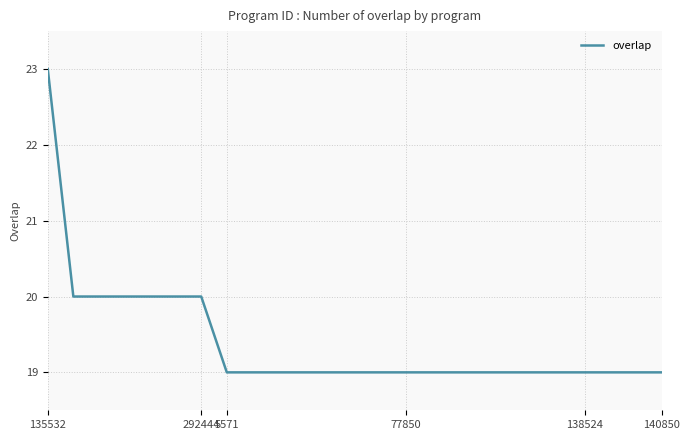

What is the difference between the maximum and minimum values?

4